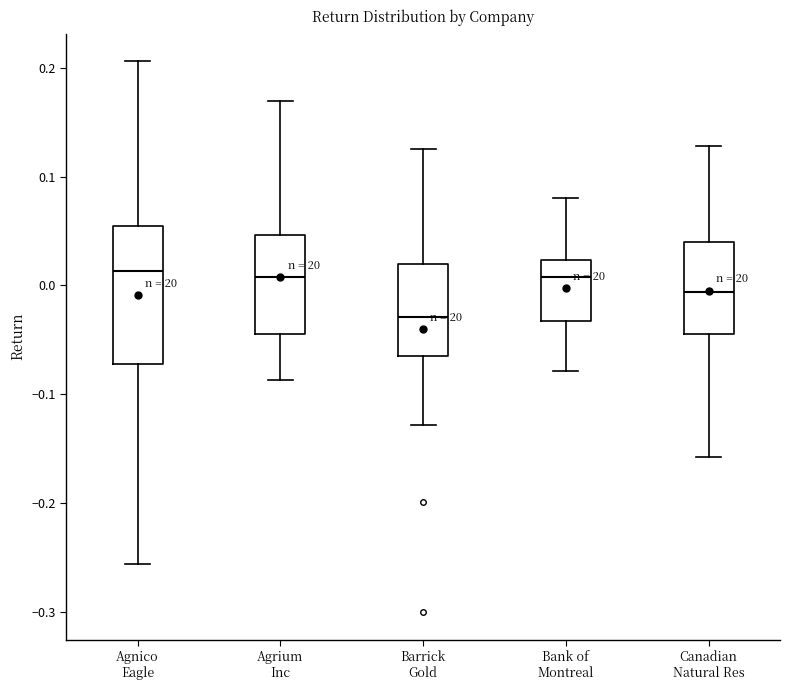

Which box is the tallest, from its lower edge to its upper edge?

Agnico Eagle